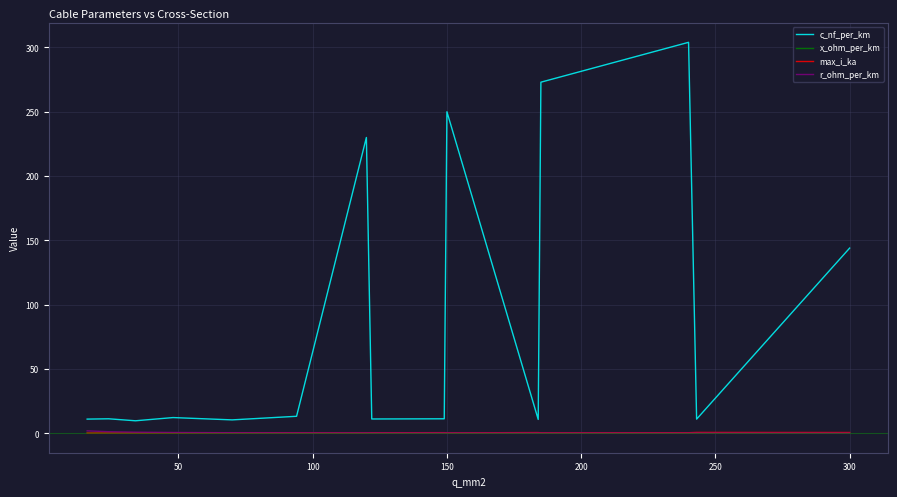

What is the sum of all x_ohm_per_km values?

3.9